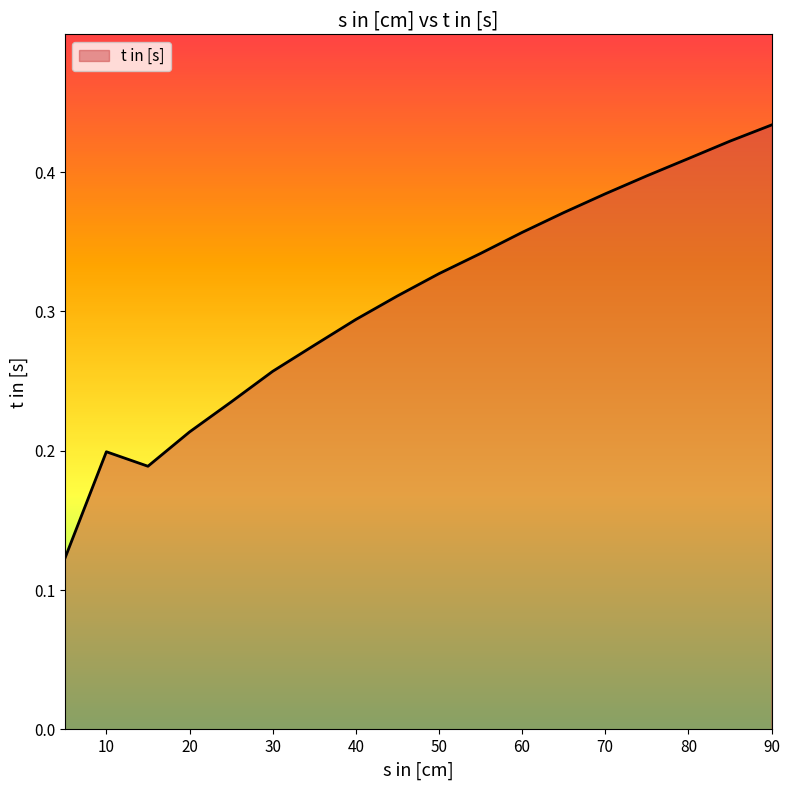

How many distinct data groups are displayed?

1